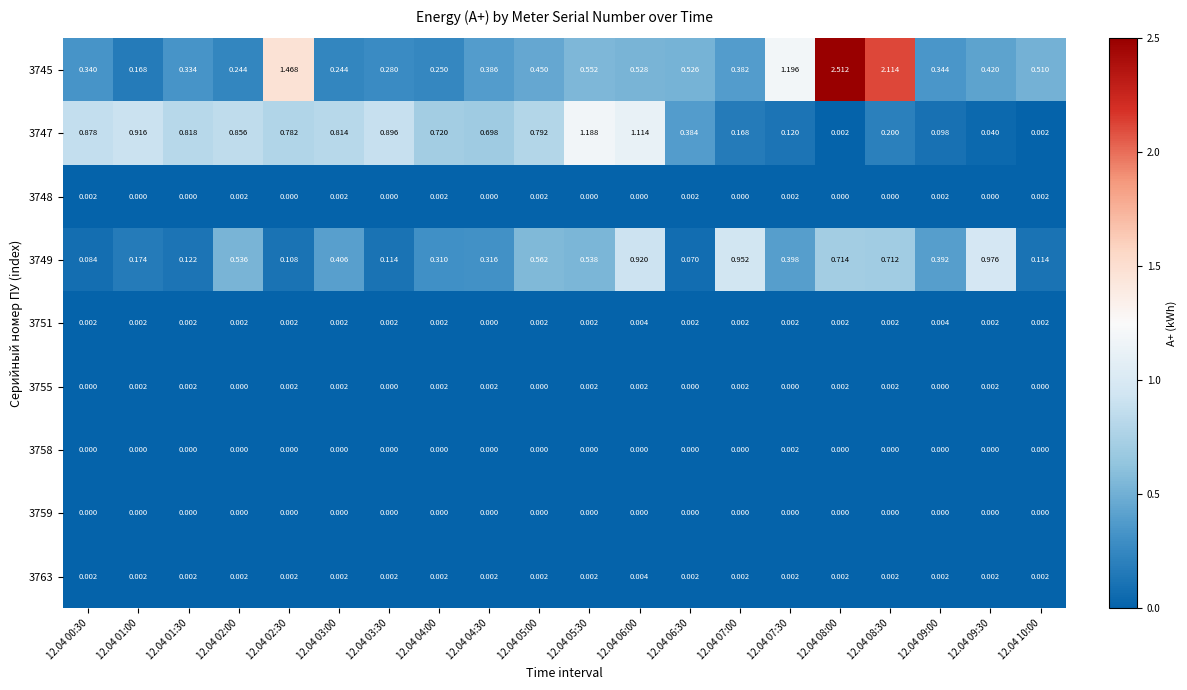

How many series are shown in this chart?

9